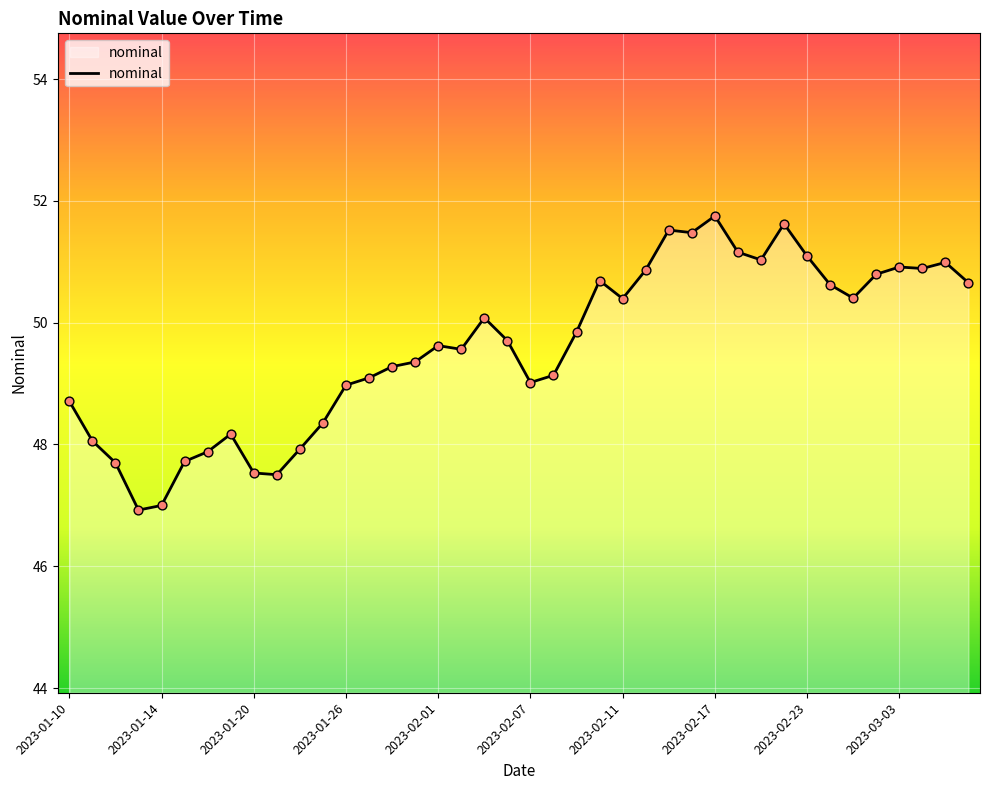

What is the minimum value shown in the chart?

46.9